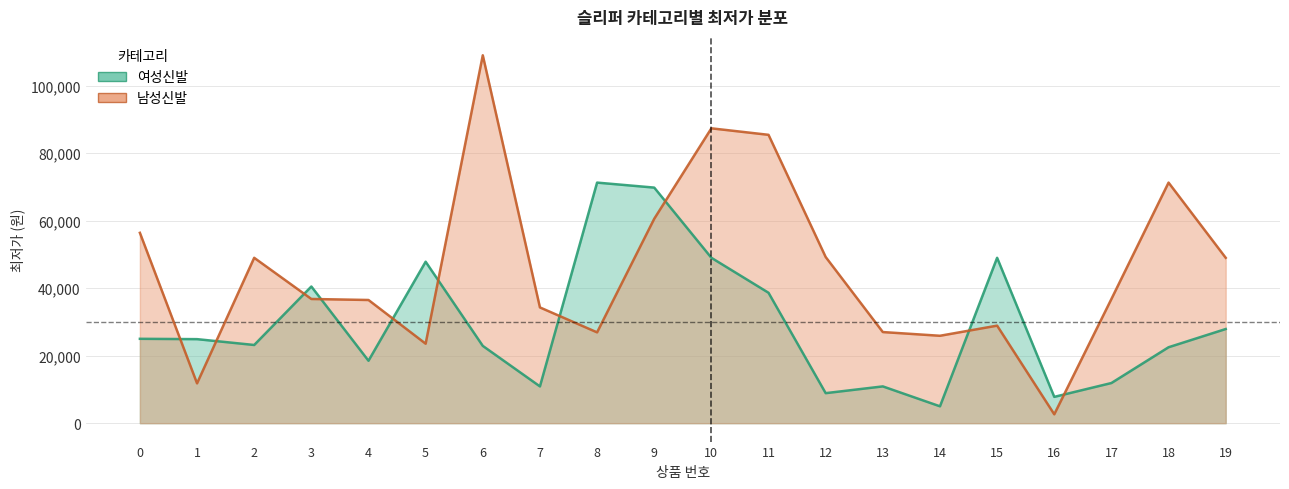

Is the value of 남성신발 at 10 greater than the value of 여성신발 at 18?

Yes